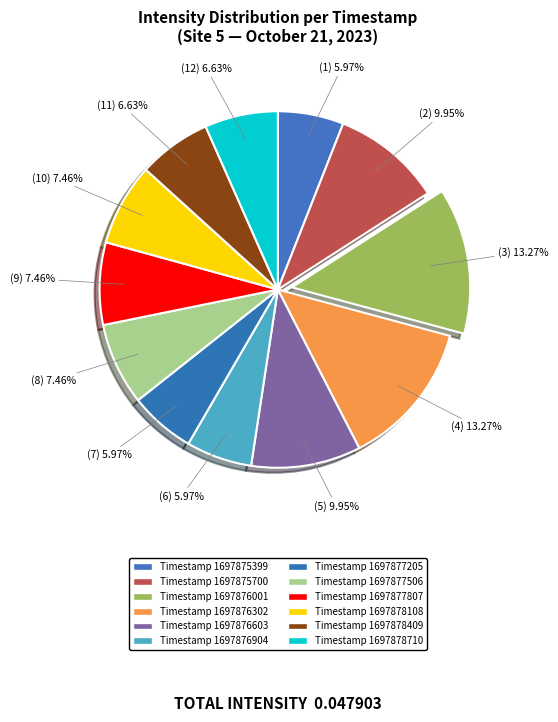

Count the number of slices in the pie.

12